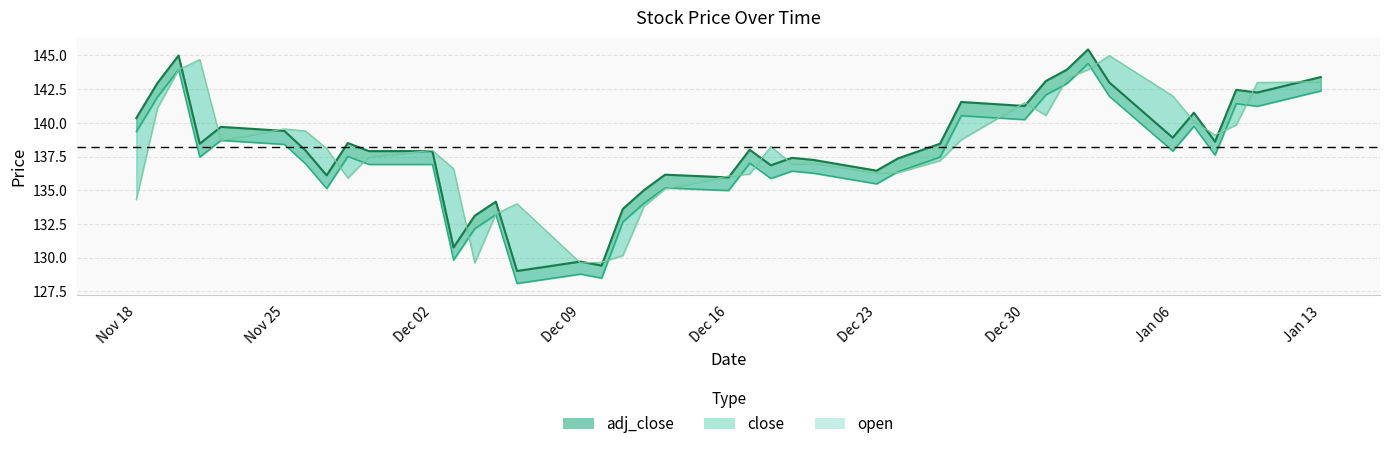

What is the average value of the open line series?

137.9